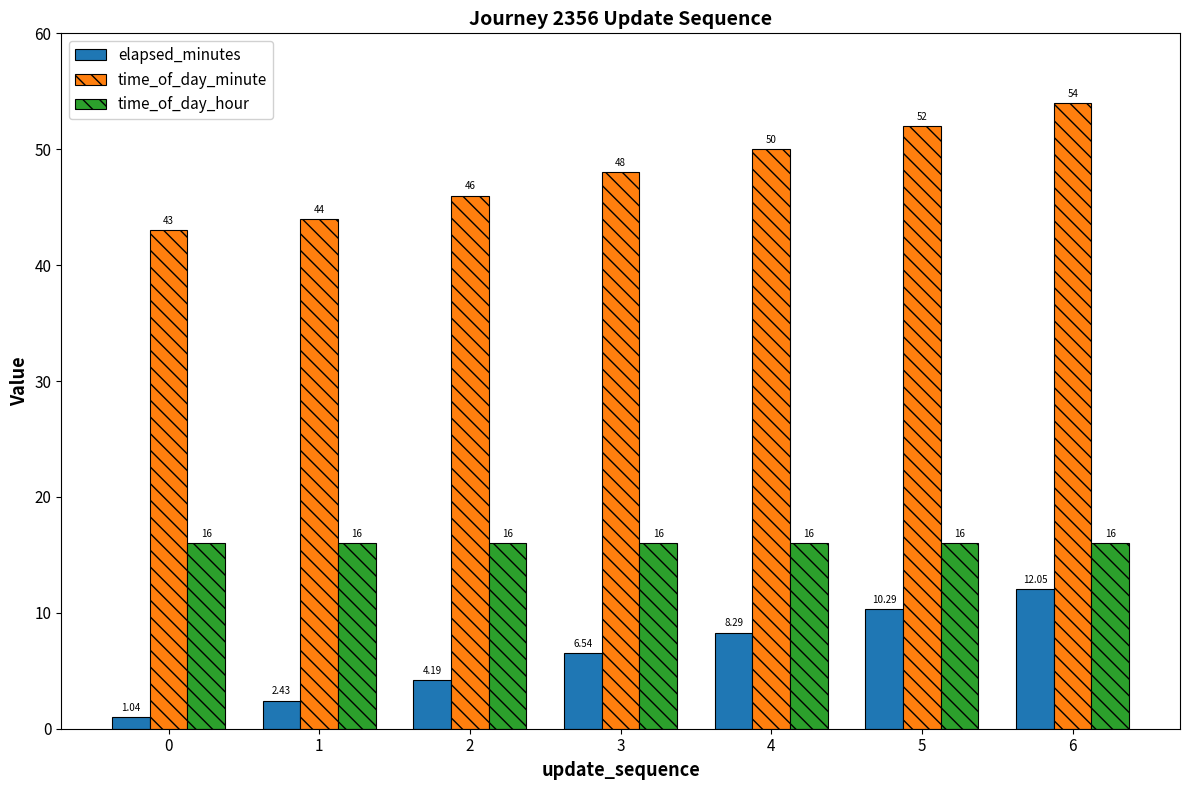

What is the approximate value of elapsed_minutes at 4?

8.3